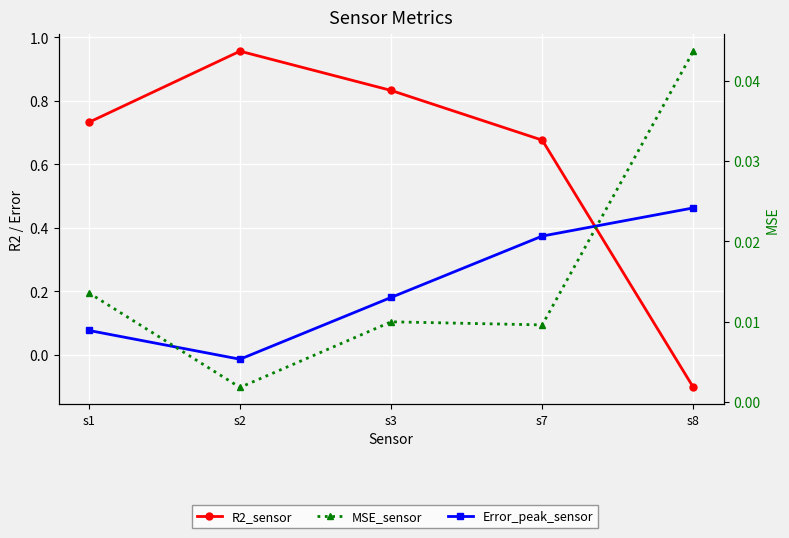

List the series in order of their overall mean, lowest first.

MSE_sensor, Error_peak_sensor, R2_sensor